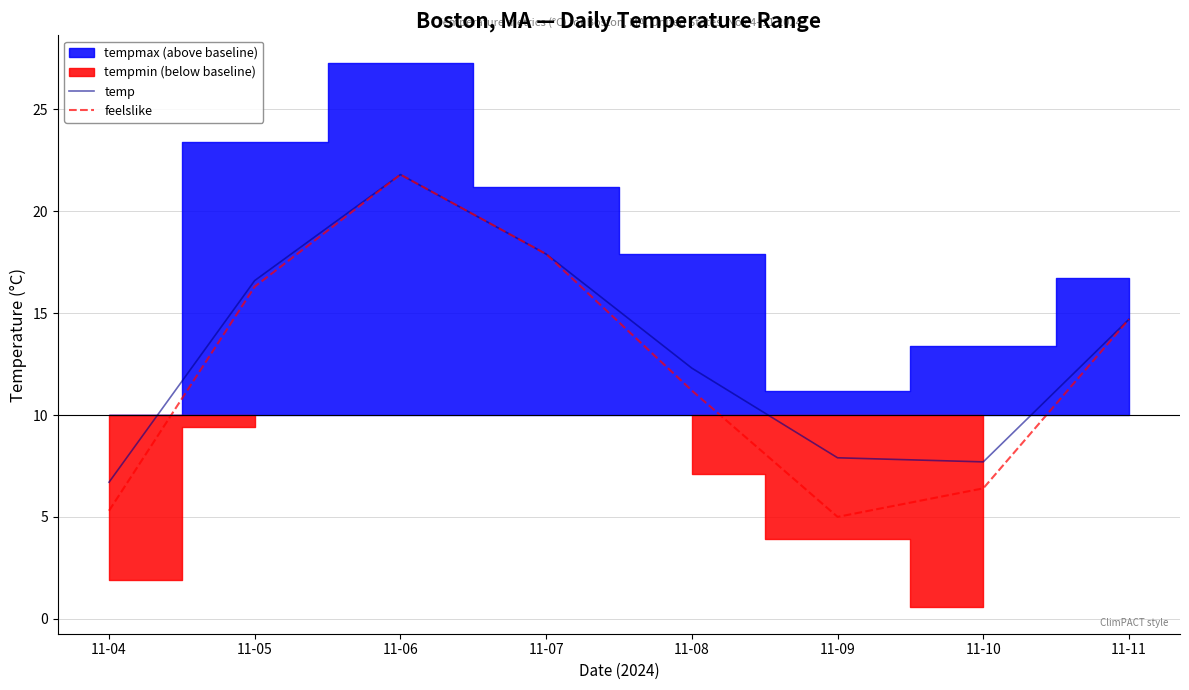

At which category is the sum across all series the highest?

11-06